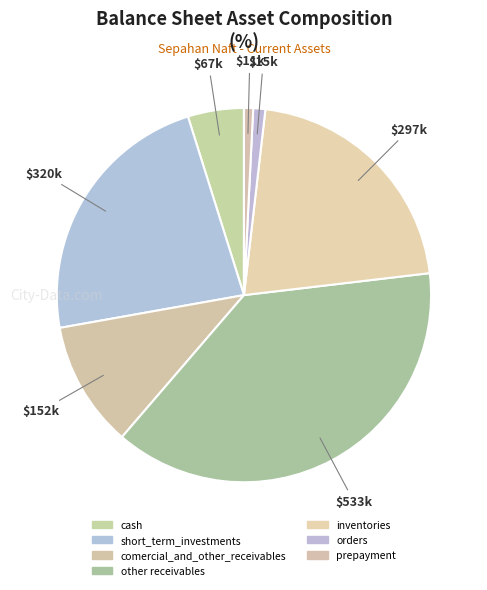

What is the total percentage of prepayment and short_term_investments?

23.8%